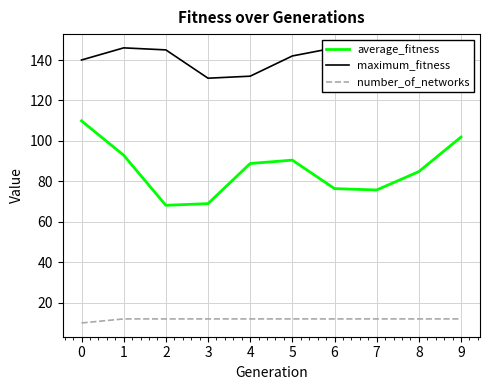

Is this an area chart (filled region under the line)?

No